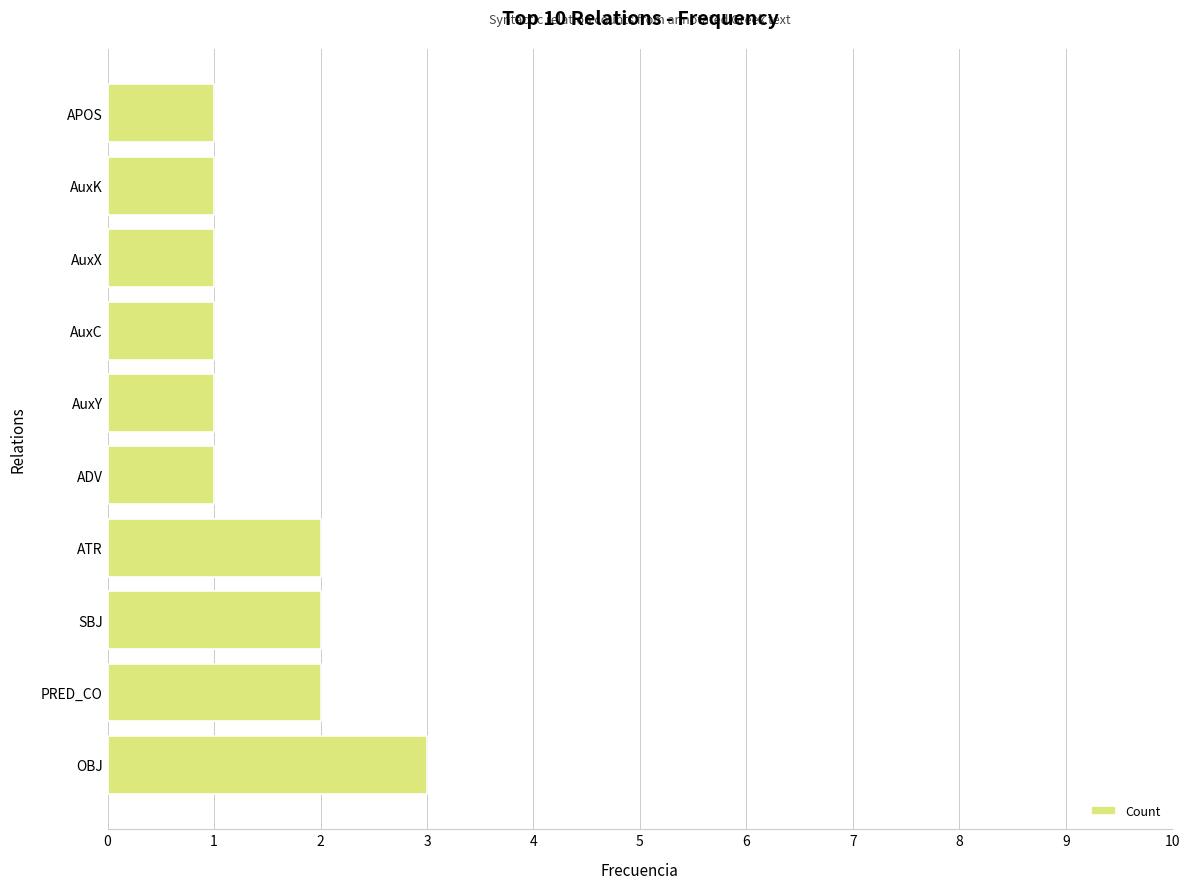

Between SBJ and OBJ, which is larger?

OBJ